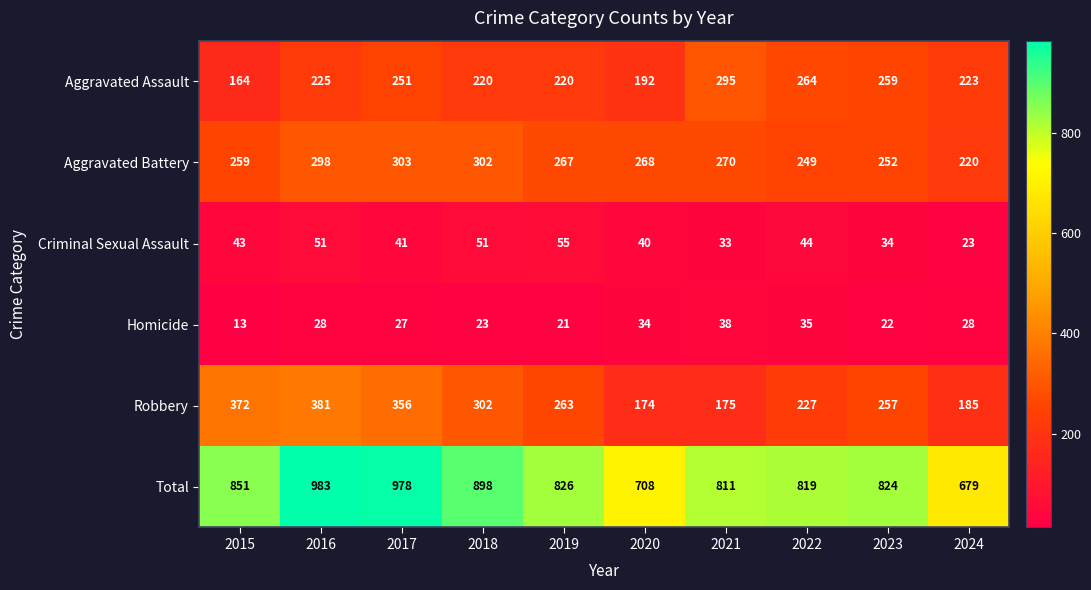

List the series in order of their peak value, highest first.

Total, Robbery, Aggravated Battery, Aggravated Assault, Criminal Sexual Assault, Homicide